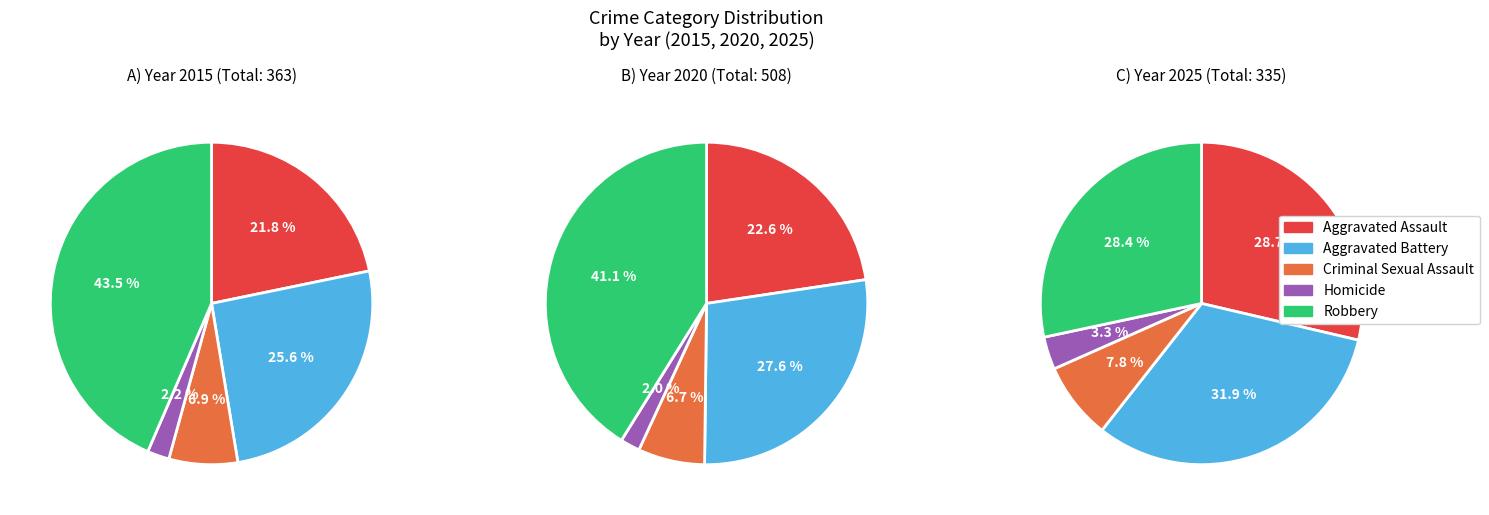

Does Aggravated Assault represent more than half of the total?

No